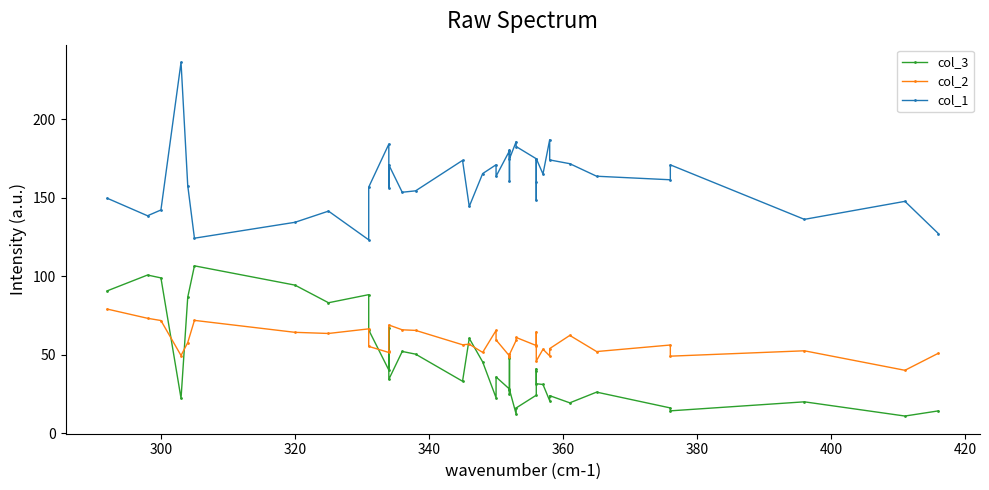

What is the difference between the highest and lowest values at 300?

70.4